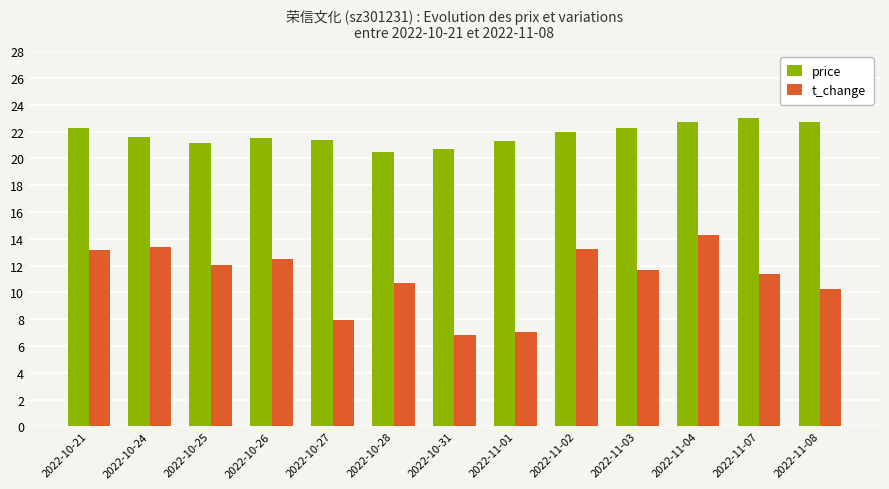

At how many categories does at least one series exceed 7?

13